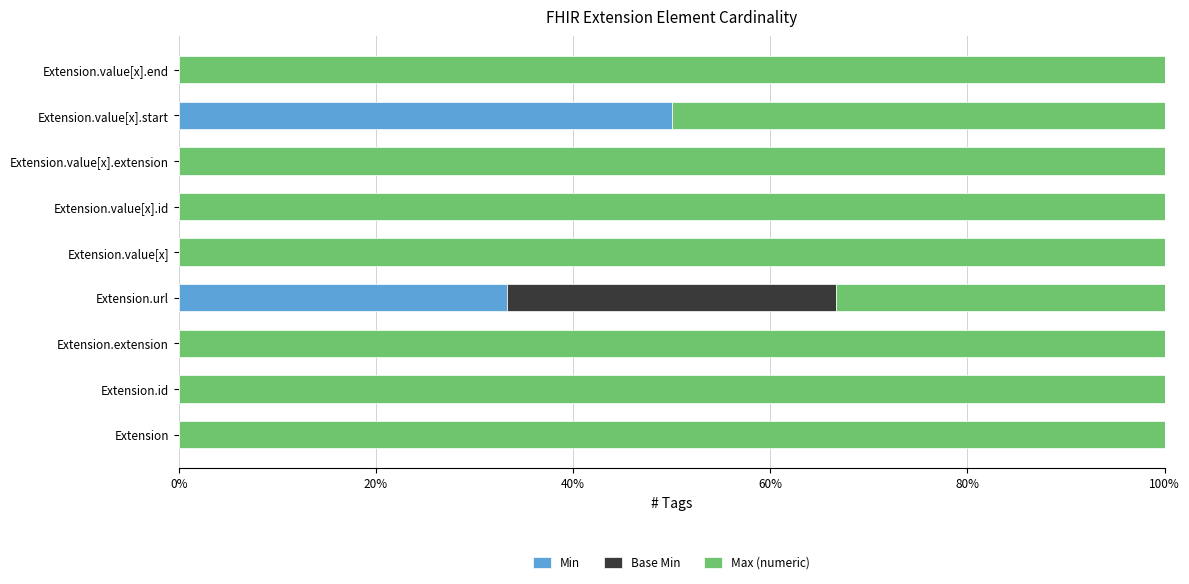

List the series in order of their peak value, highest first.

Max (numeric), Min, Base Min